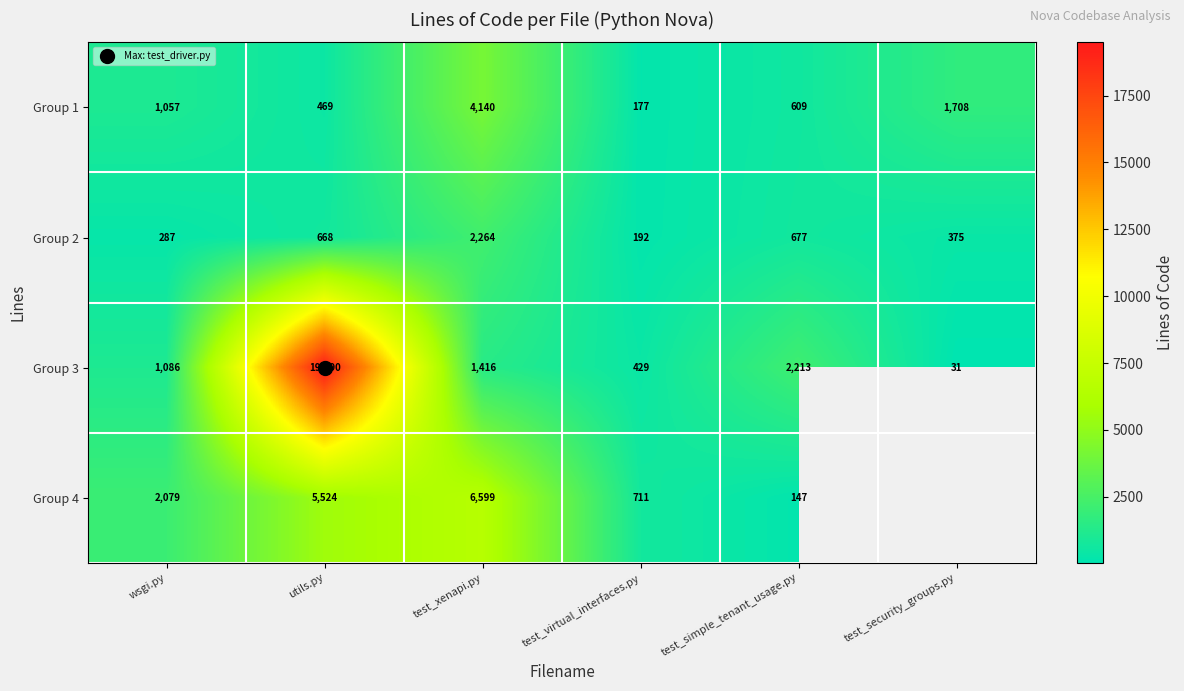

Read the Group 4 value at test_virtual_interfaces.py.

711.0